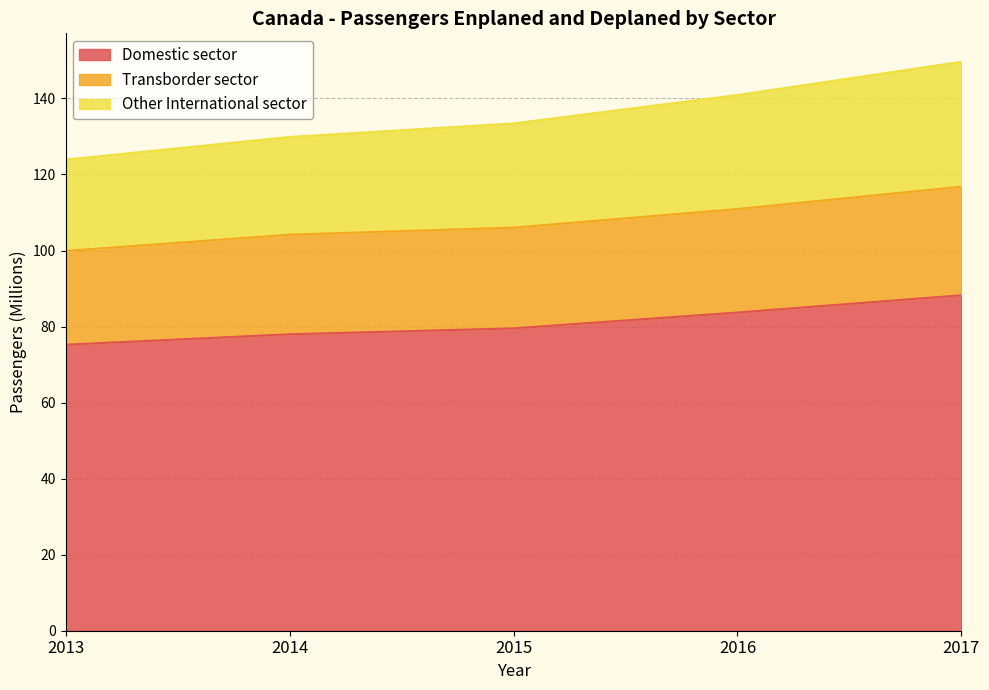

What value does the Domestic sector series have at 2017?

88.2